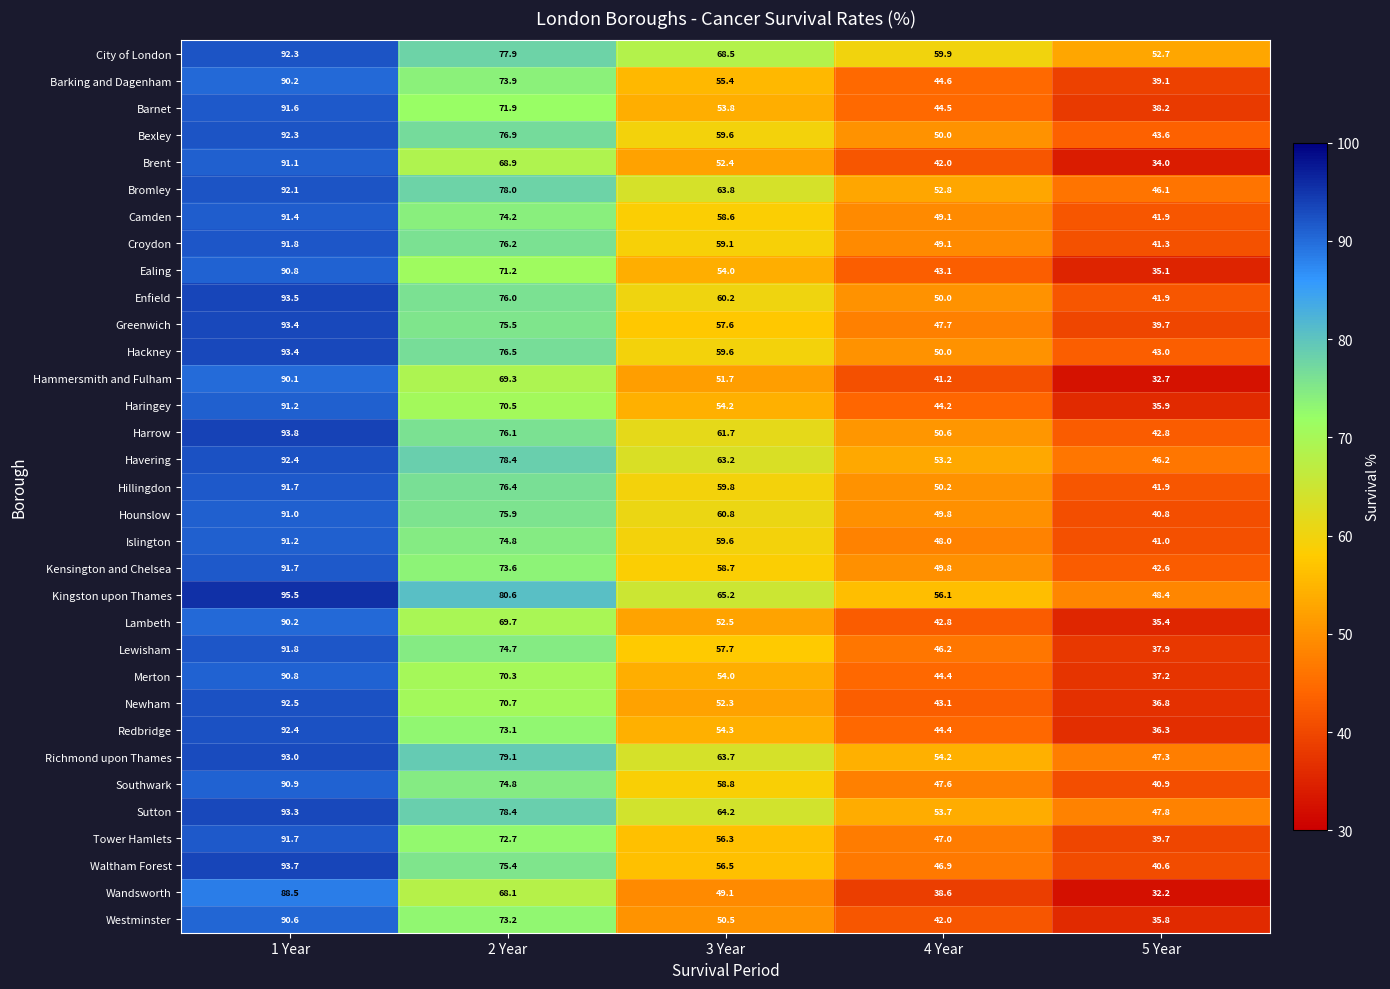

Rank the categories by Havering value from lowest to highest.

5 Year, 4 Year, 3 Year, 2 Year, 1 Year